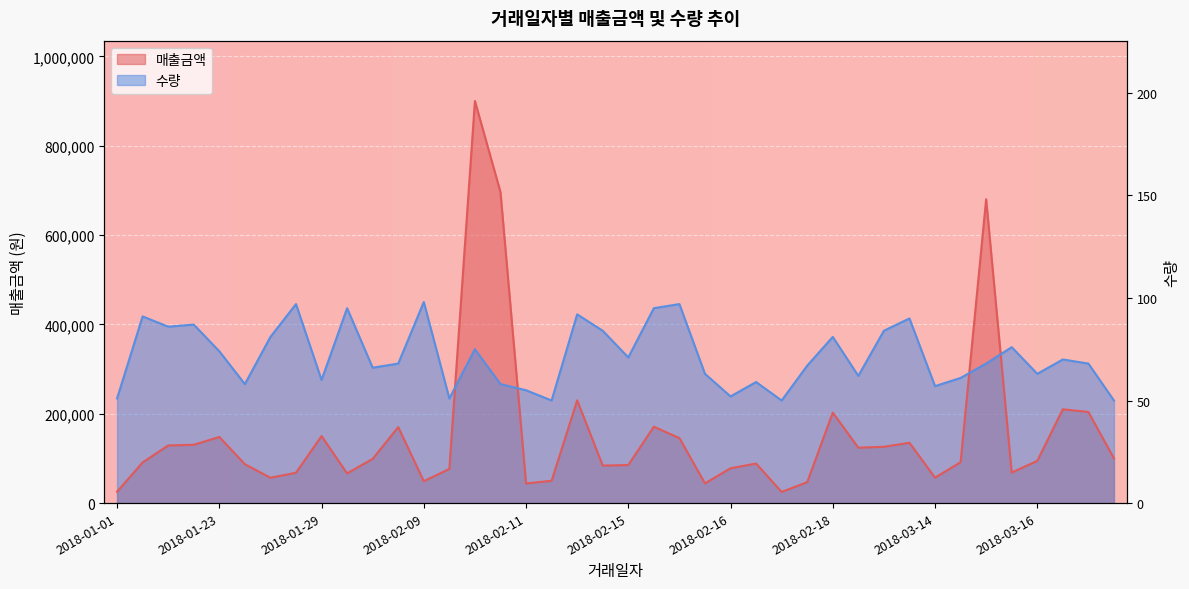

How many lines are shown in the chart?

2